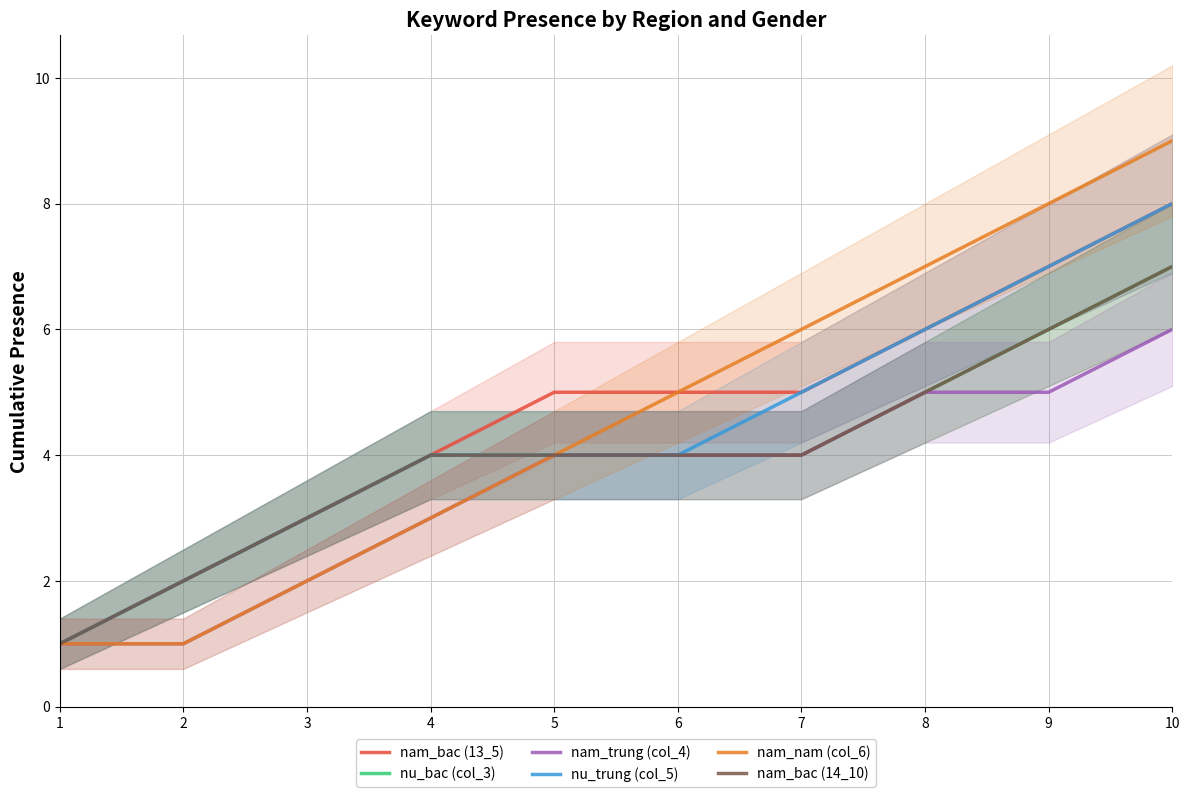

Which label corresponds to the largest value in the chart?

10